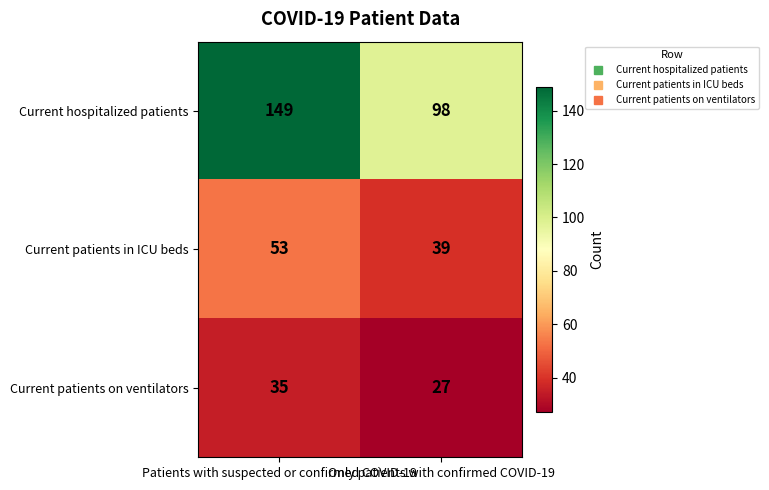

Between Patients with suspected or confirmed COVID-19 and Only patients with confirmed COVID-19, which series saw the biggest shift?

Current hospitalized patients